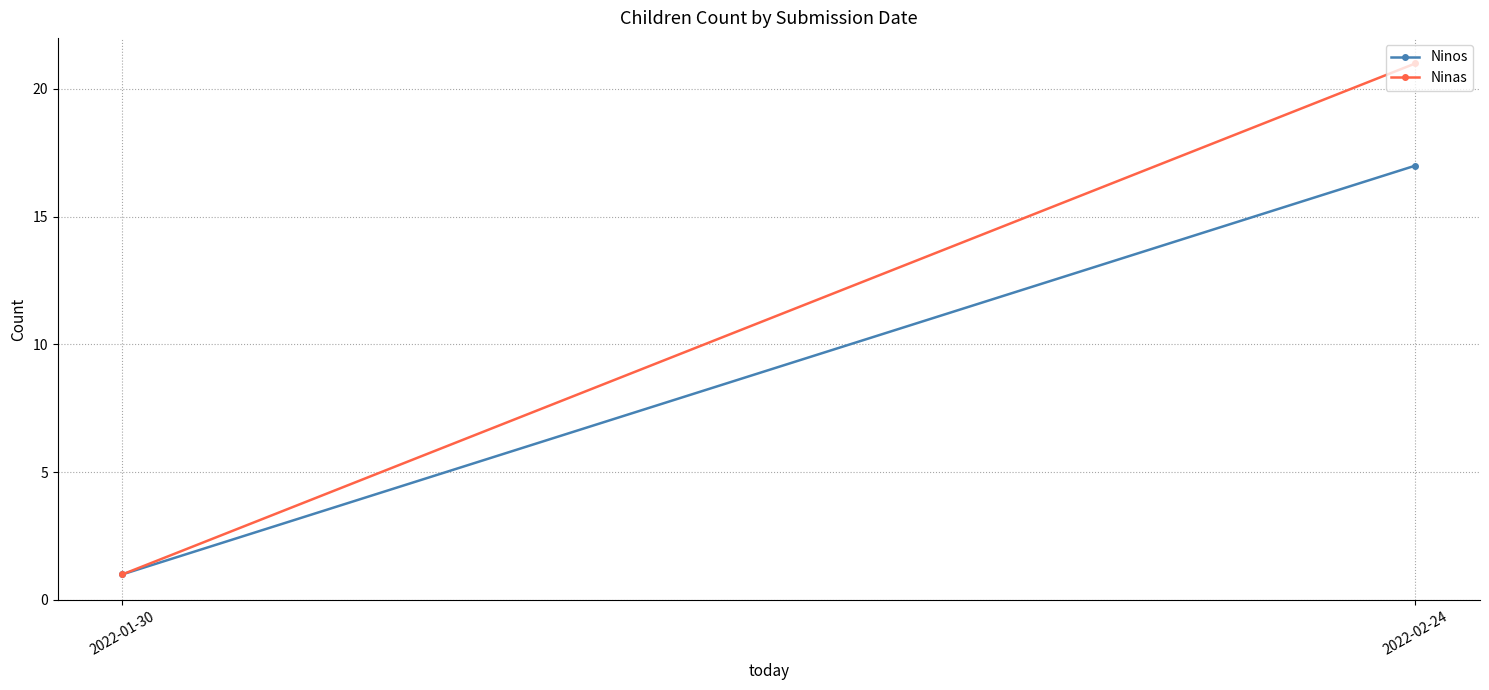

How many lines are shown in the chart?

2